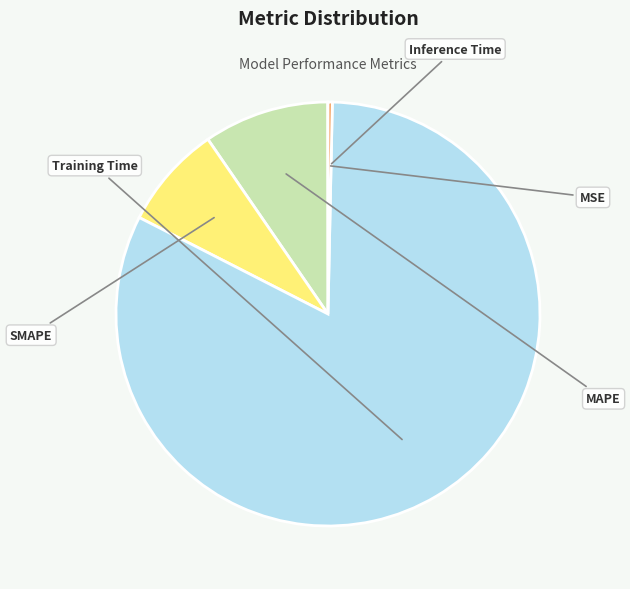

To the nearest percent, what is the average slice percentage?

20%